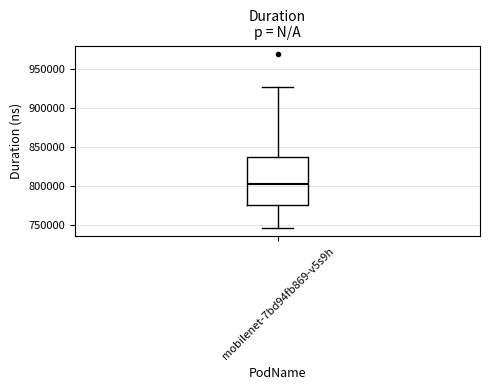

Where is the lower edge of the box for mobilenet-7bd94fb869-v5s9h on the y-axis? The values are not printed on the chart, so give them approximately, as read against the axis.

775000